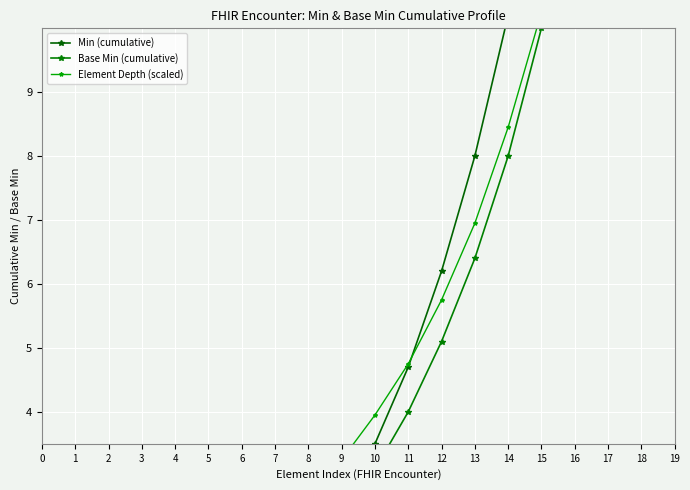

Which series has the largest total across all categories?

Min (cumulative)